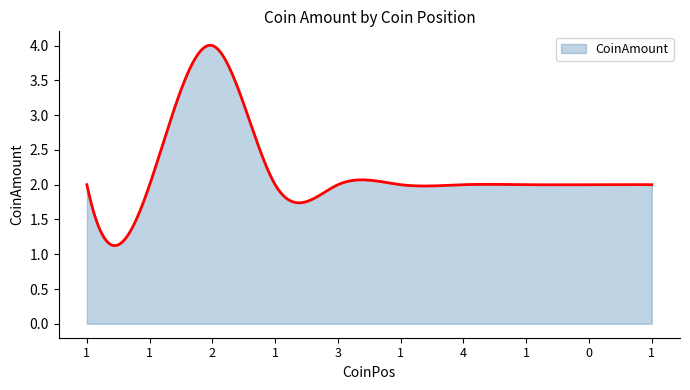

What is the maximum value shown in the chart?

4.0